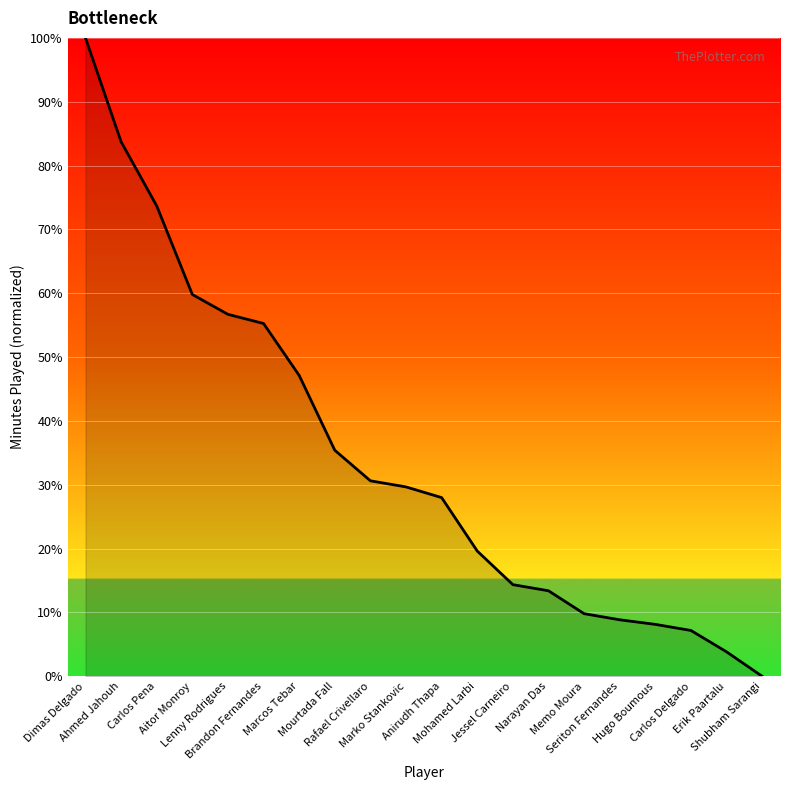

What is the maximum value shown in the chart?

100.0